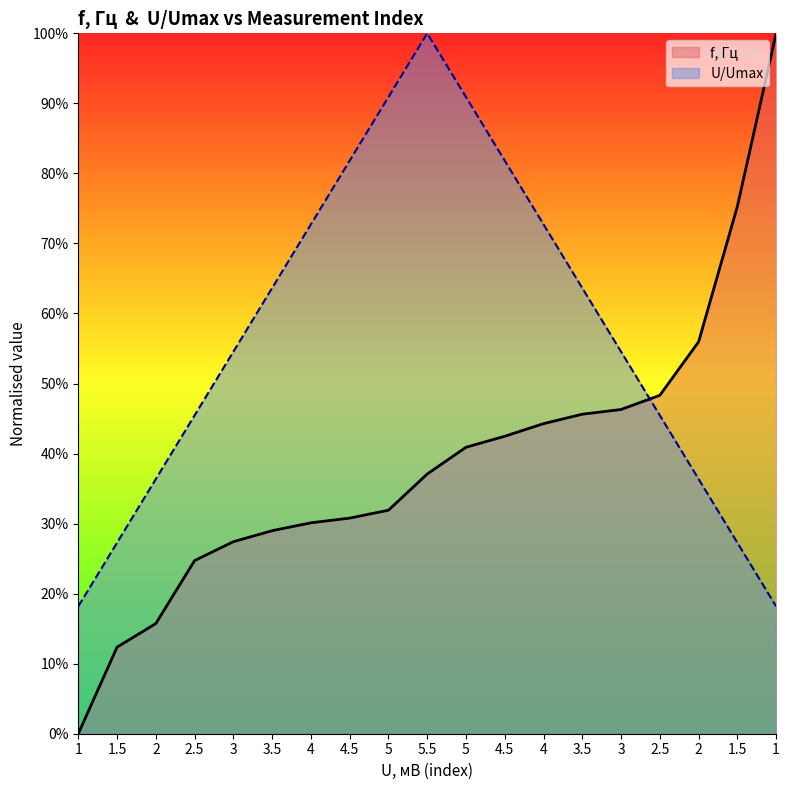

The U/Umax series shows 0.1 at 3.5. True or false?

False